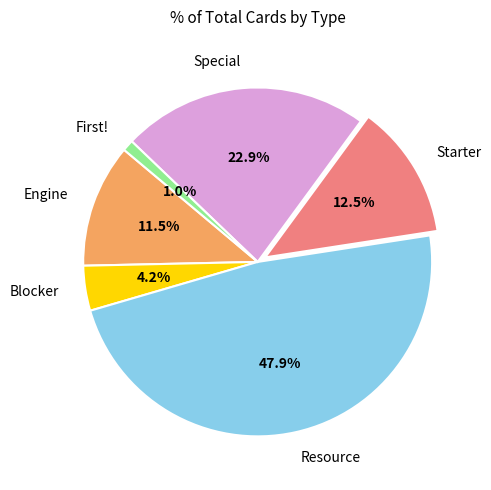

Between Resource and Blocker, which is larger?

Resource